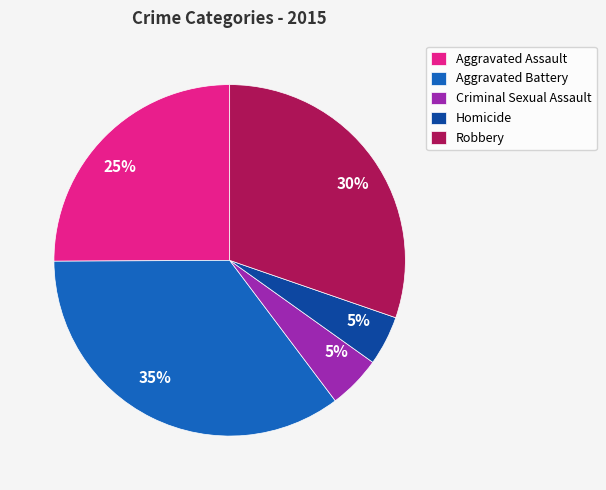

Between Robbery and Aggravated Battery, which is larger?

Aggravated Battery